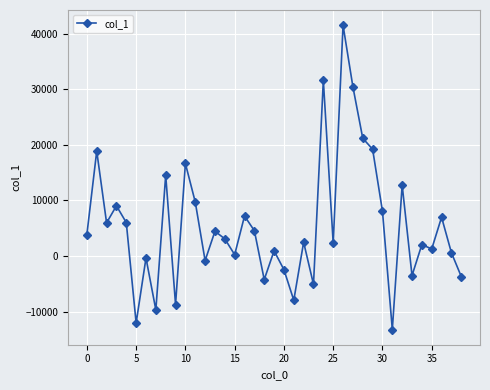

True or false: the data has more than 2 interior local peaks.

True